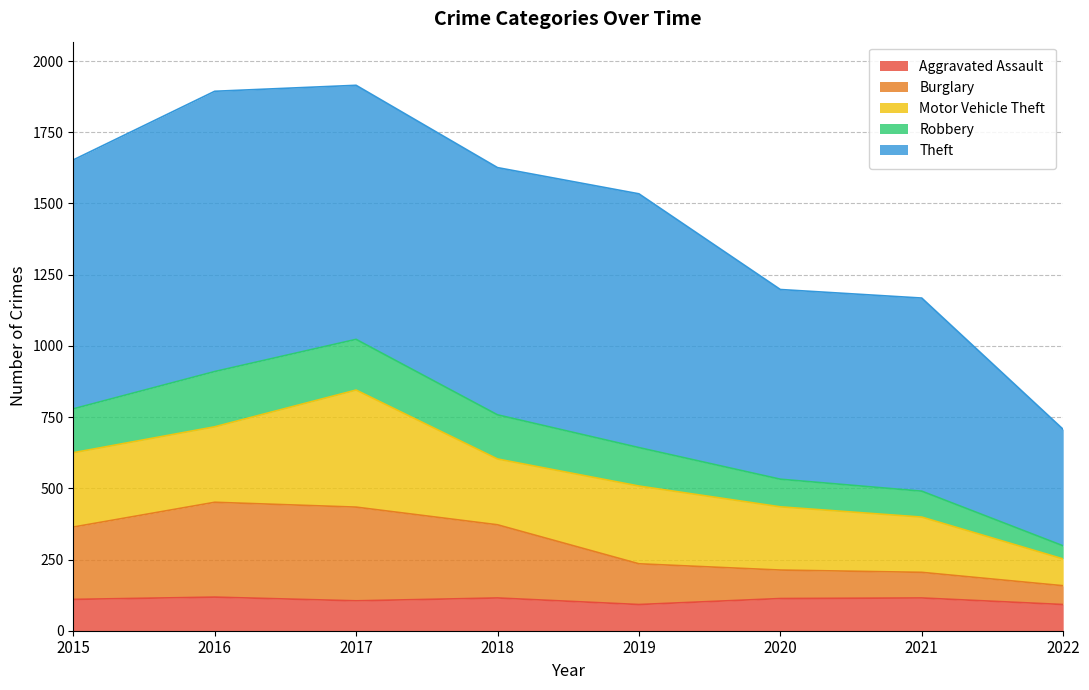

The value of Aggravated Assault at 2021 is 42. True or false?

False